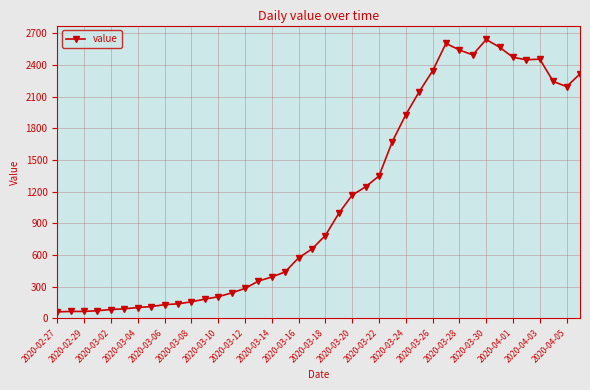

What is the minimum value shown in the chart?

61